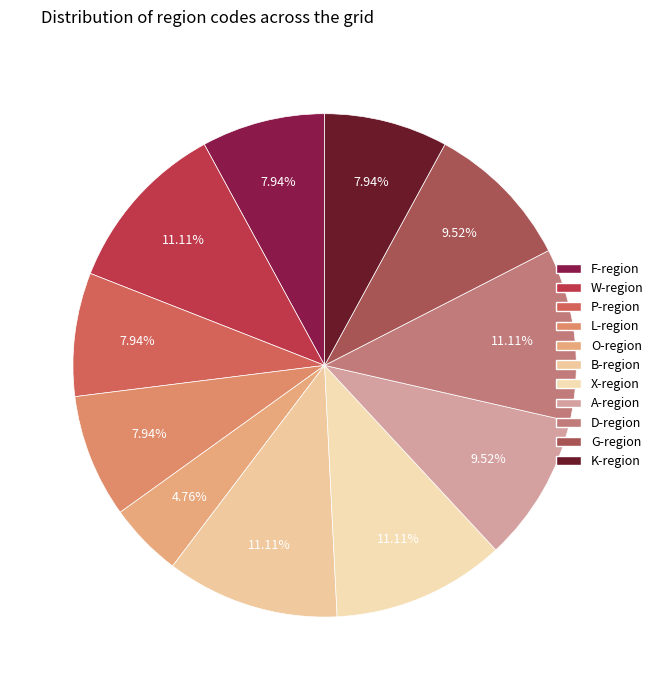

How many segments does this pie chart have?

11